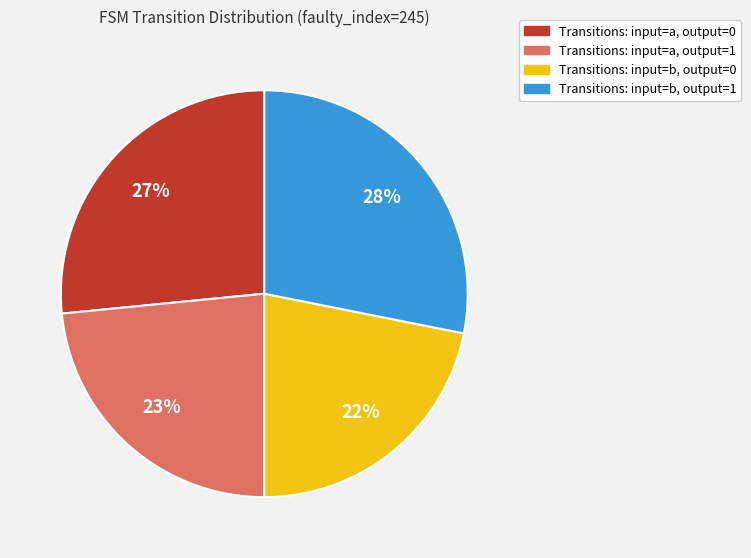

Do Transitions: input=b, output=1 and Transitions: input=a, output=0 together represent more than half of the pie?

Yes